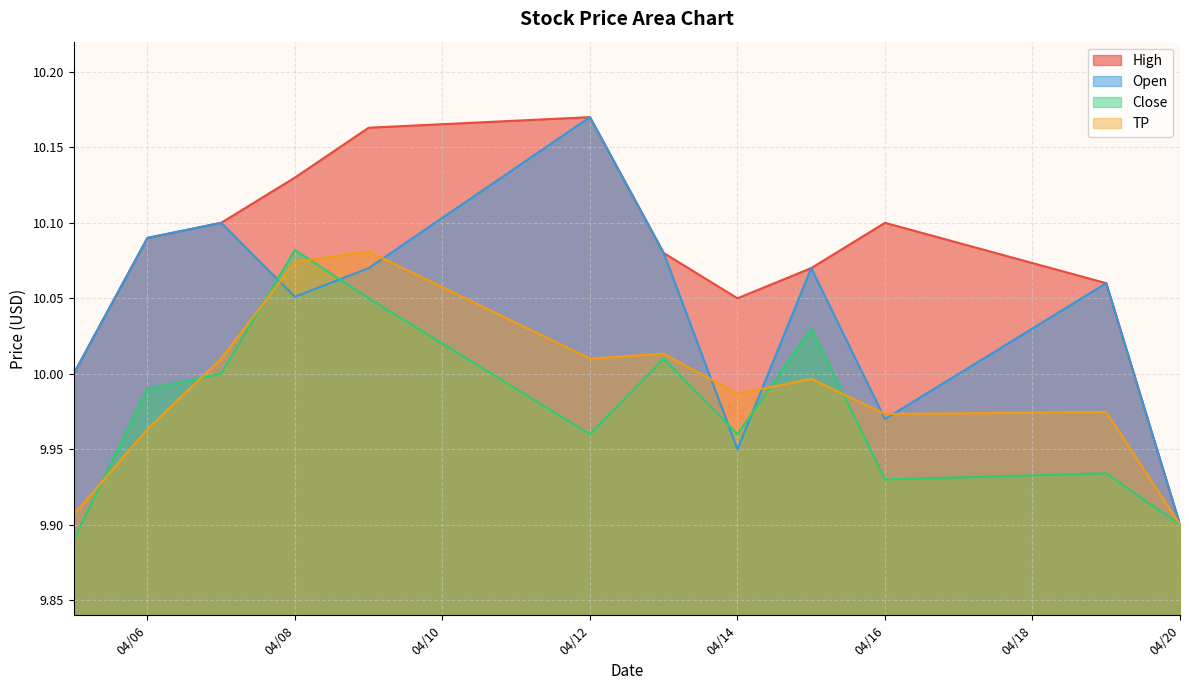

List the series in order of their peak value, lowest first.

TP, Close, High, Open